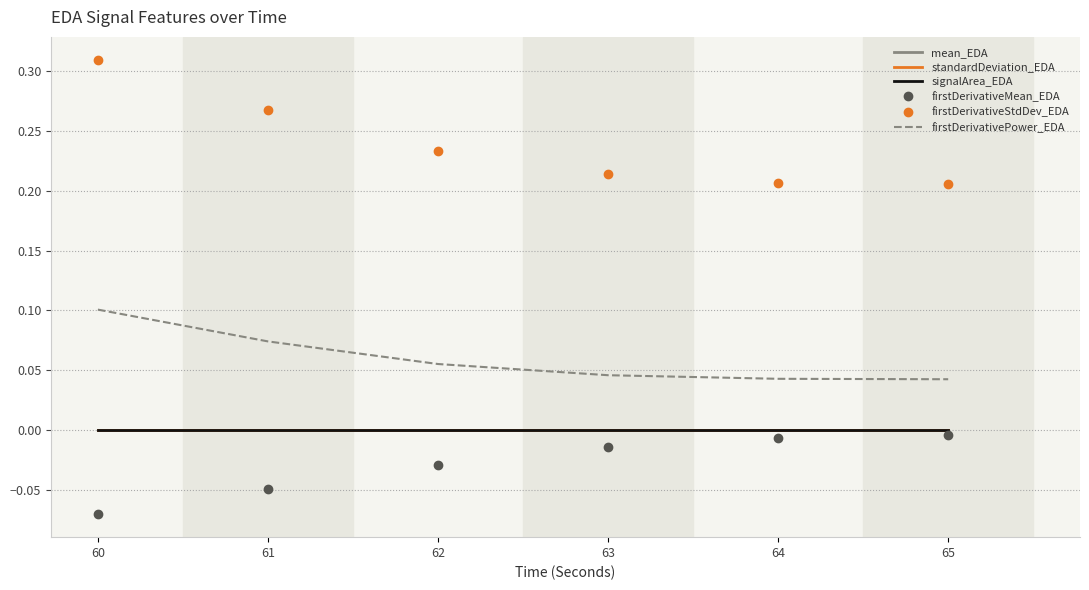

The value of firstDerivativeMean_EDA at 64 is -0.0. True or false?

False